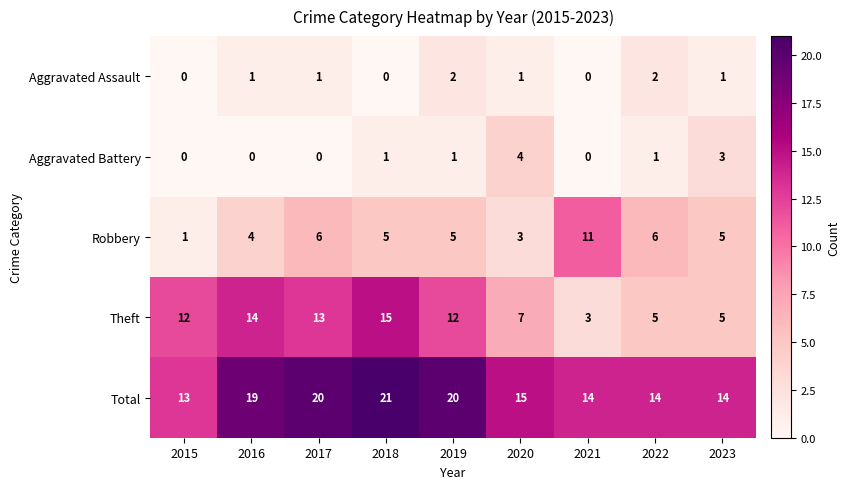

Between 2021 and 2023, which series saw the biggest shift?

Robbery